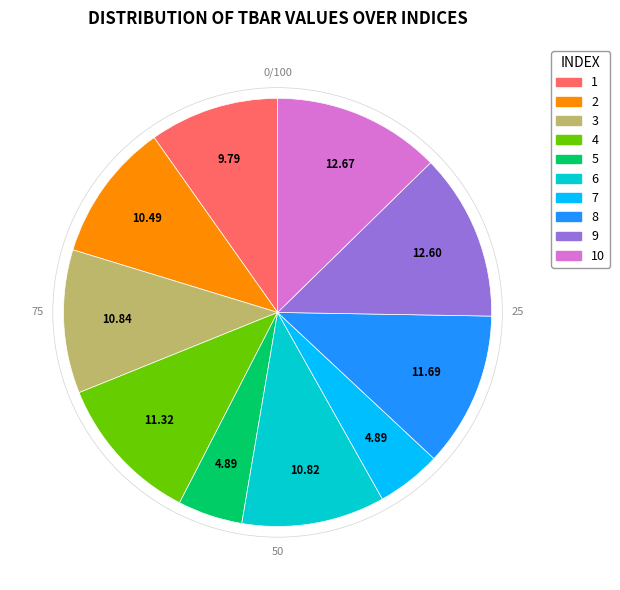

Count the number of slices in the pie.

10